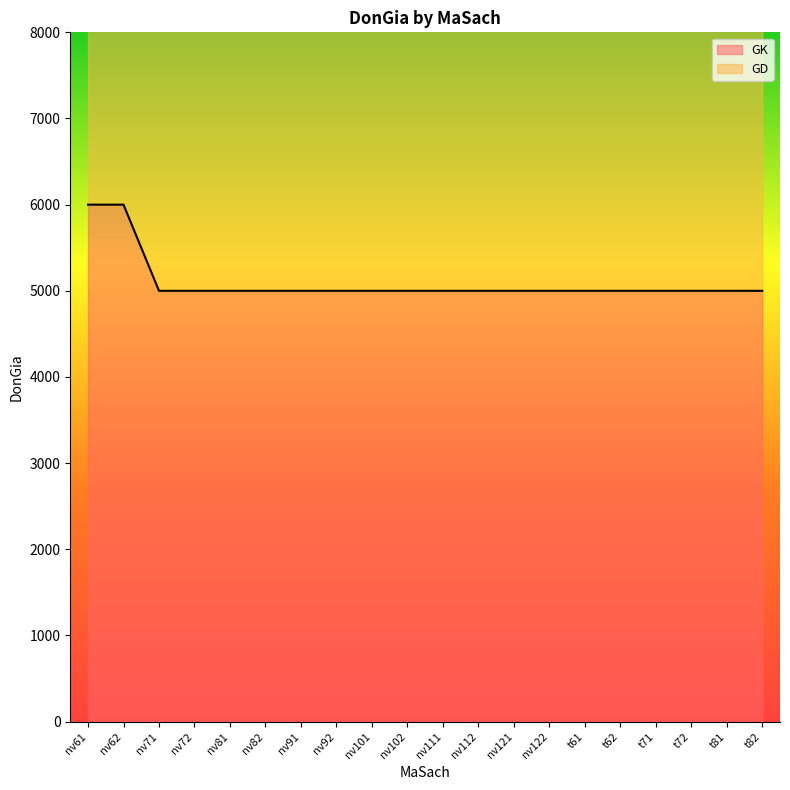

What is the label of the 20th point from the right?

nv61